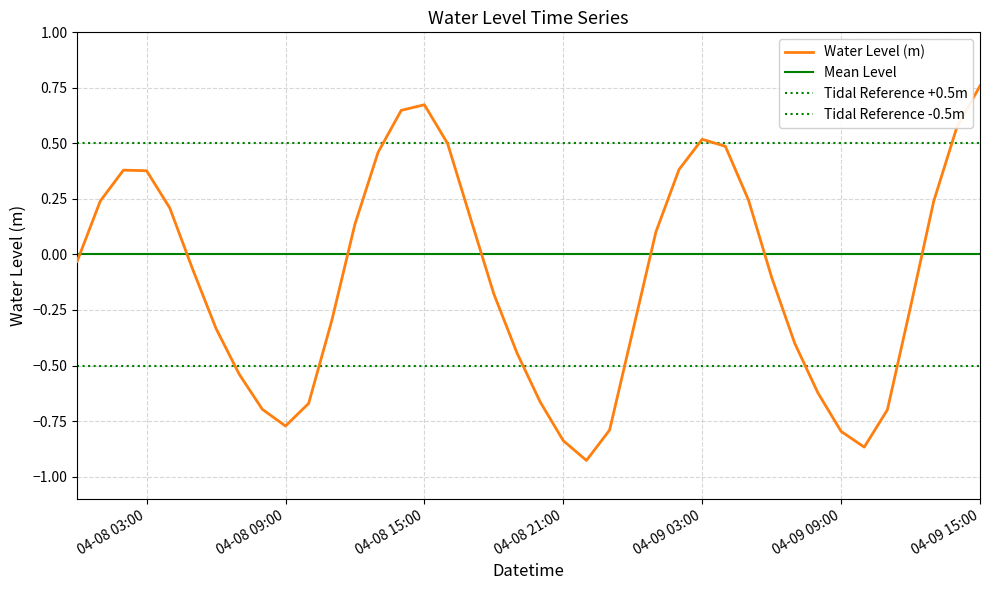

Reading left to right, list all the values displayed in this chart.

-0.0	0.2	0.4	0.4	0.2	-0.1	-0.3	-0.5	-0.7	-0.8	-0.7	-0.3	0.1	0.5	0.6	0.7	0.5	0.2	-0.2	-0.4	-0.7	-0.8	-0.9	-0.8	-0.3	0.1	0.4	0.5	0.5	0.2	-0.1	-0.4	-0.6	-0.8	-0.9	-0.7	-0.2	0.2	0.6	0.8